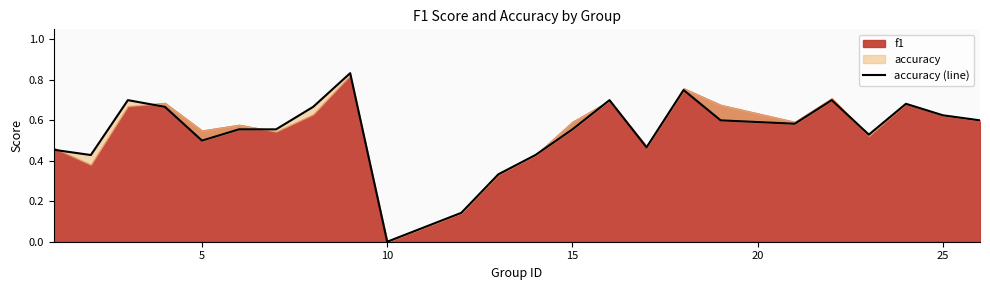

The chart shows a value of 0.8 at 0. True or false?

False